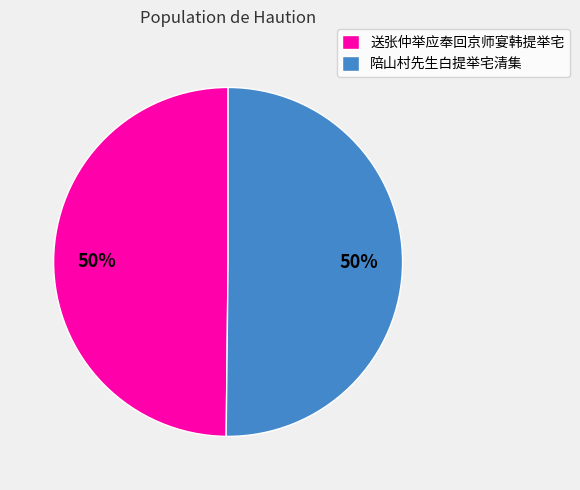

To the nearest percent, what portion does 陪山村先生白提举宅清集 represent?

50%